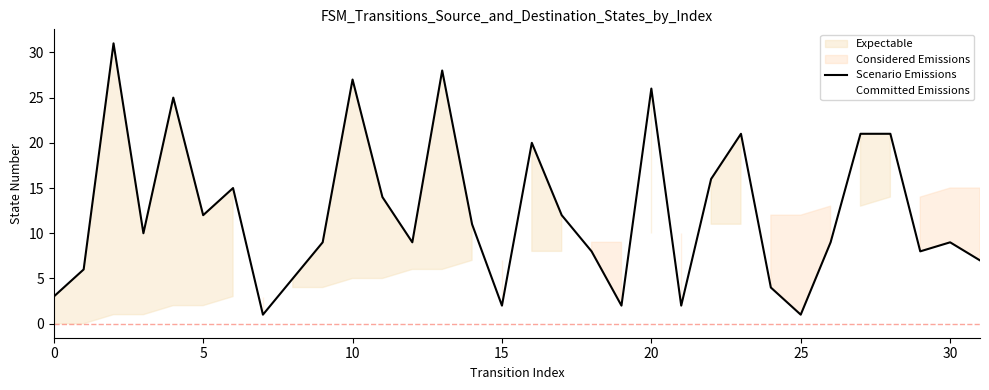

What is the sum of all values?

395